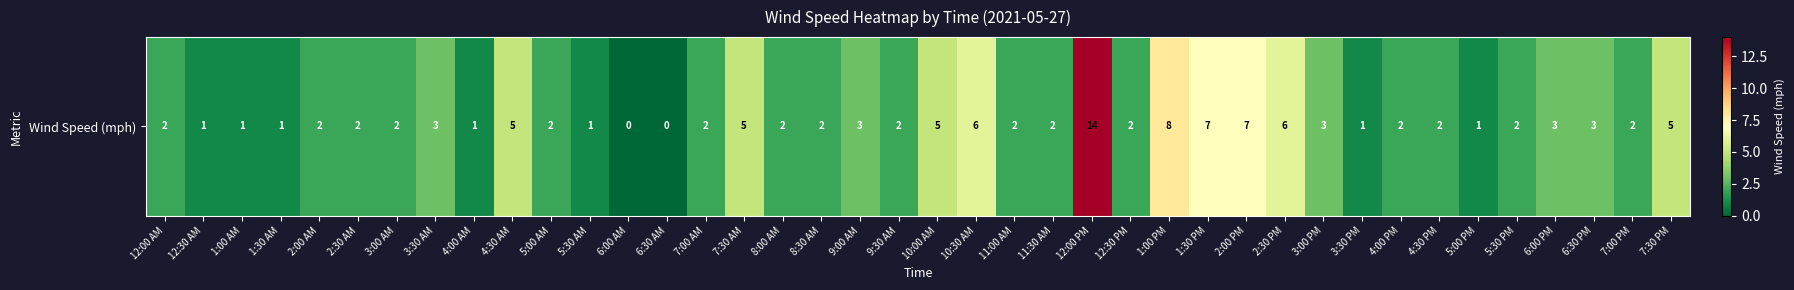

Reading left to right, list all the values displayed in this chart.

2	1	1	1	2	2	2	3	1	5	2	1	0	0	2	5	2	2	3	2	5	6	2	2	14	2	8	7	7	6	3	1	2	2	1	2	3	3	2	5